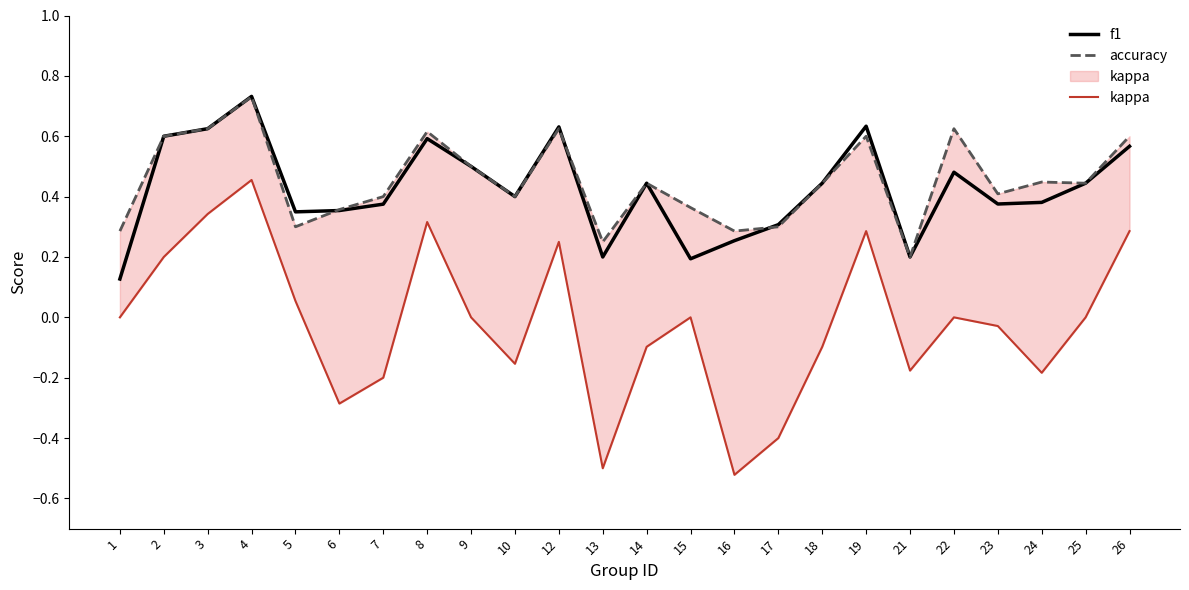

At which category is the sum across all series the highest?

4